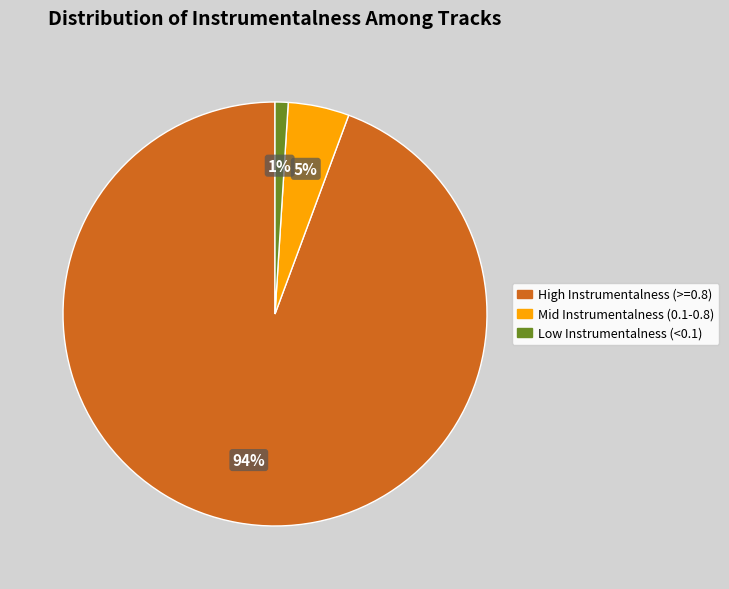

Is there any slice that represents more than half of the pie?

Yes